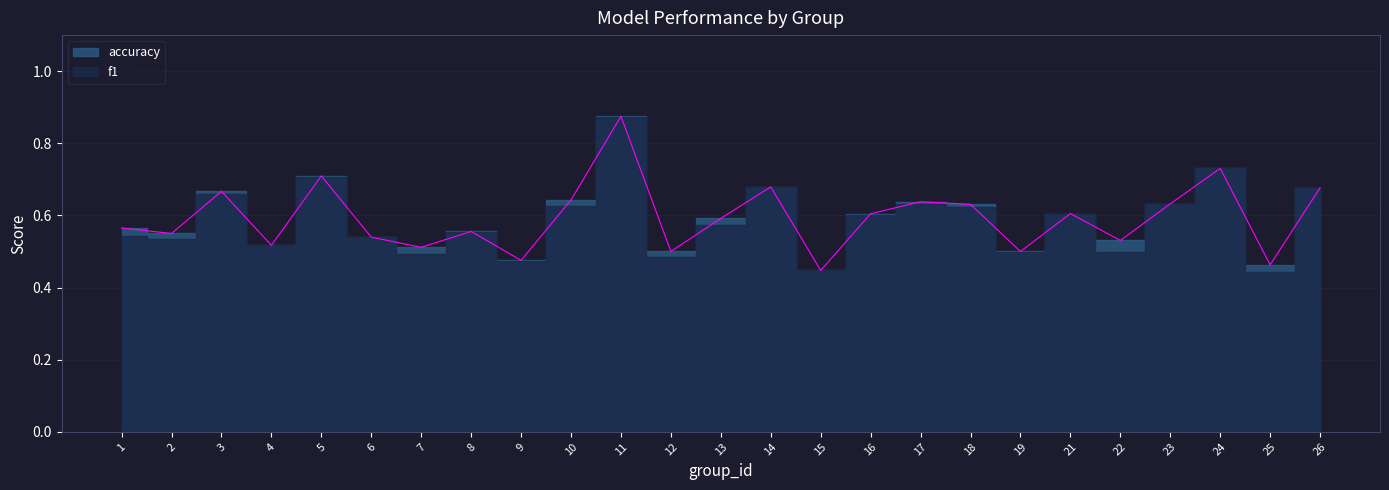

Rank the categories by value from highest to lowest.

11, 24, 5, 14, 26, 3, 10, 17, 23, 18, 21, 16, 13, 1, 8, 2, 6, 22, 4, 7, 12, 19, 9, 25, 15